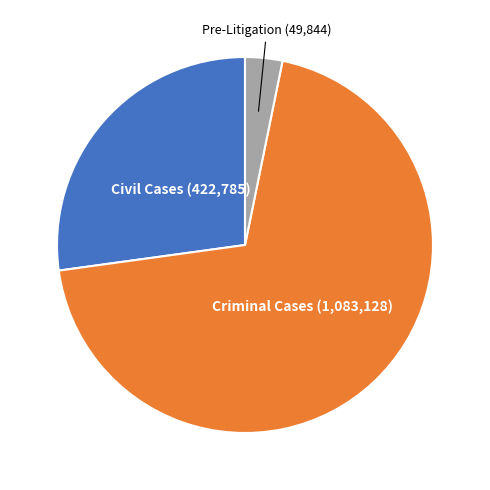

Which slice represents more than half of the pie?

Criminal Cases